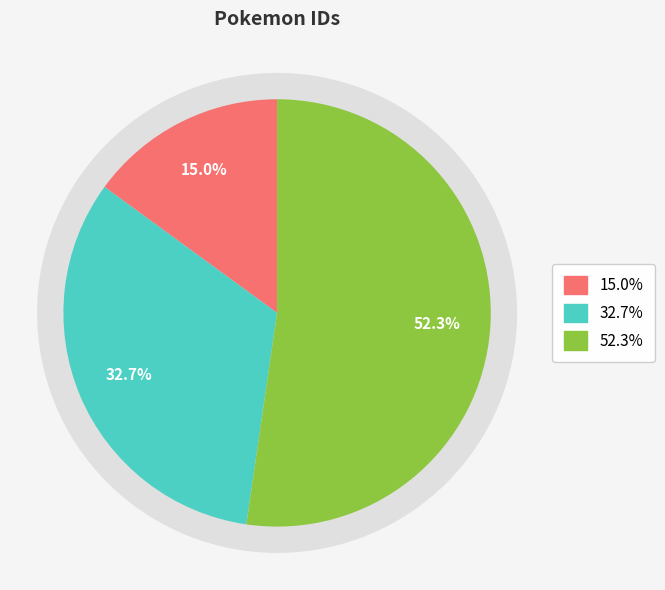

To the nearest percent, what is the combined percentage of 414613 and 317742?

85%